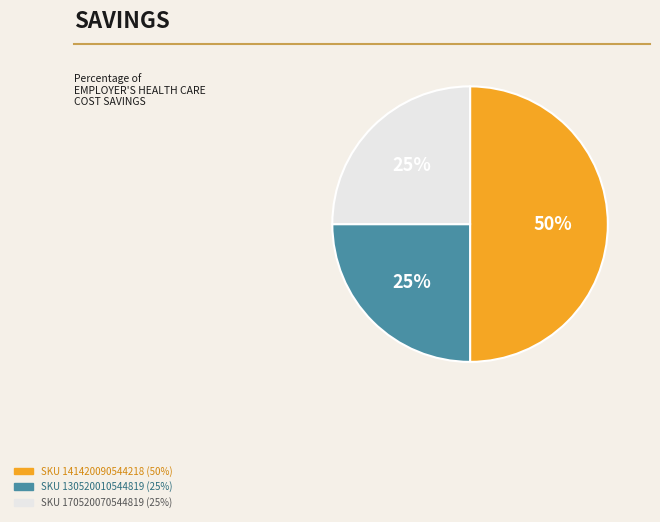

To the nearest percent, what is the average slice percentage?

33%